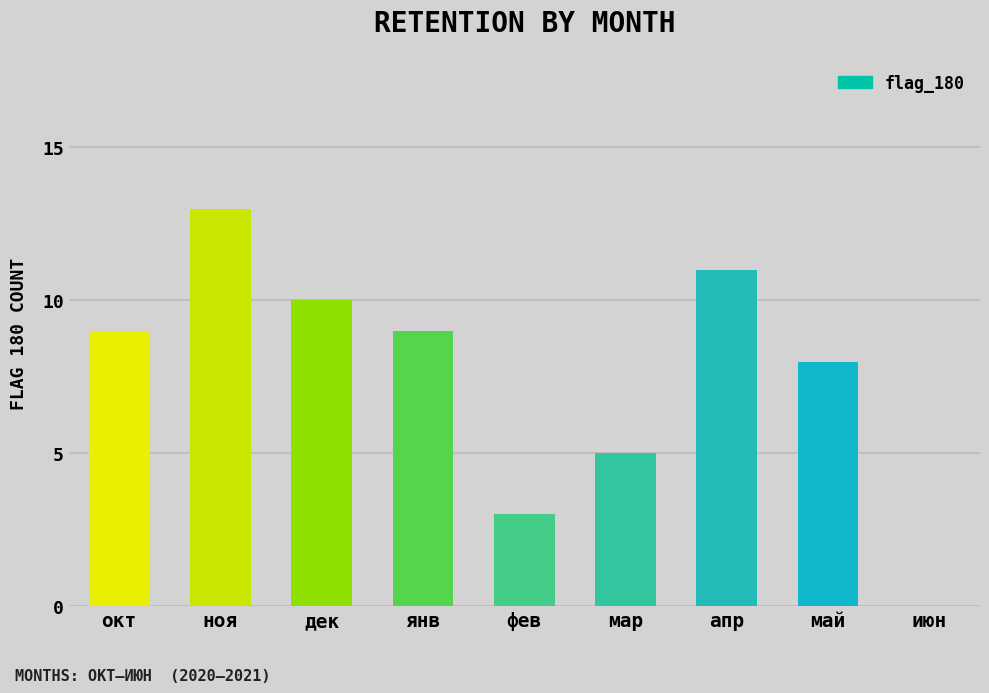

At which label is the value closest to 6?

мар